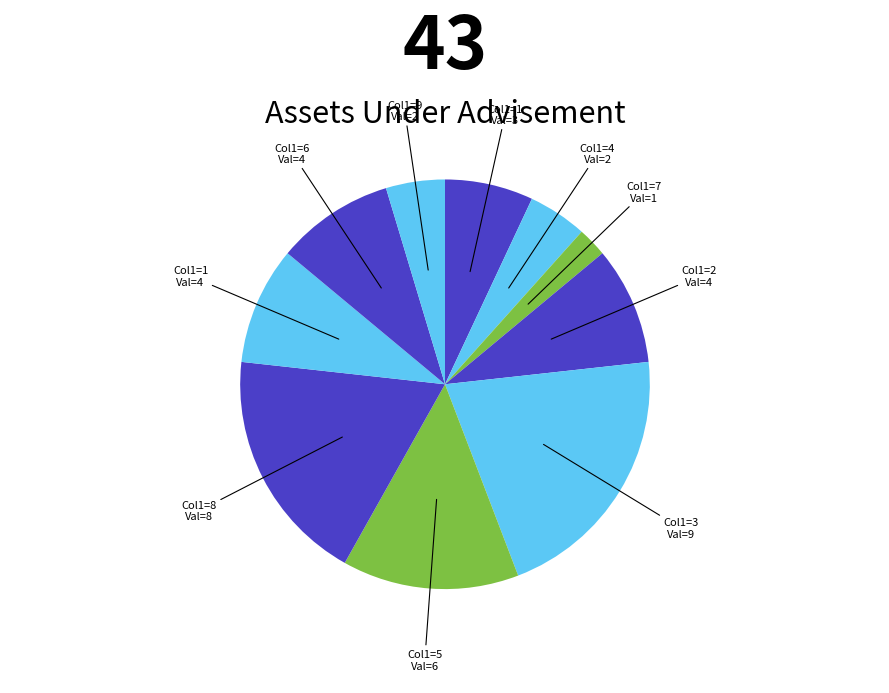

Count the number of slices in the pie.

10